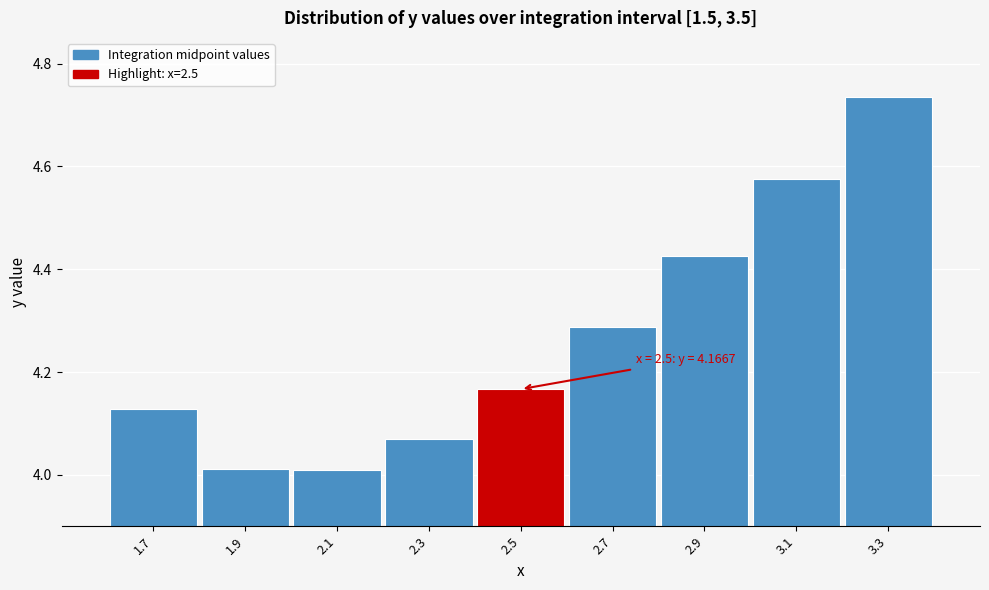

What is the sum of the values at 2.9 and 1.7?

8.6